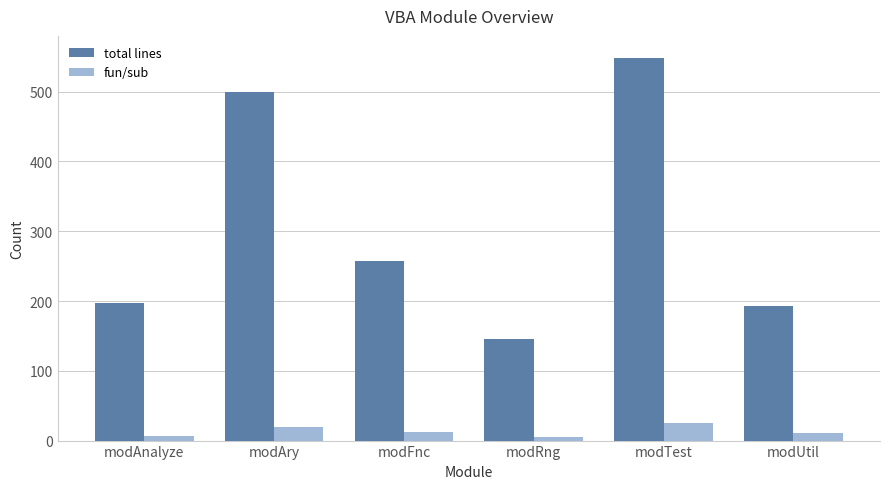

Which series has the widest spread of values?

total lines